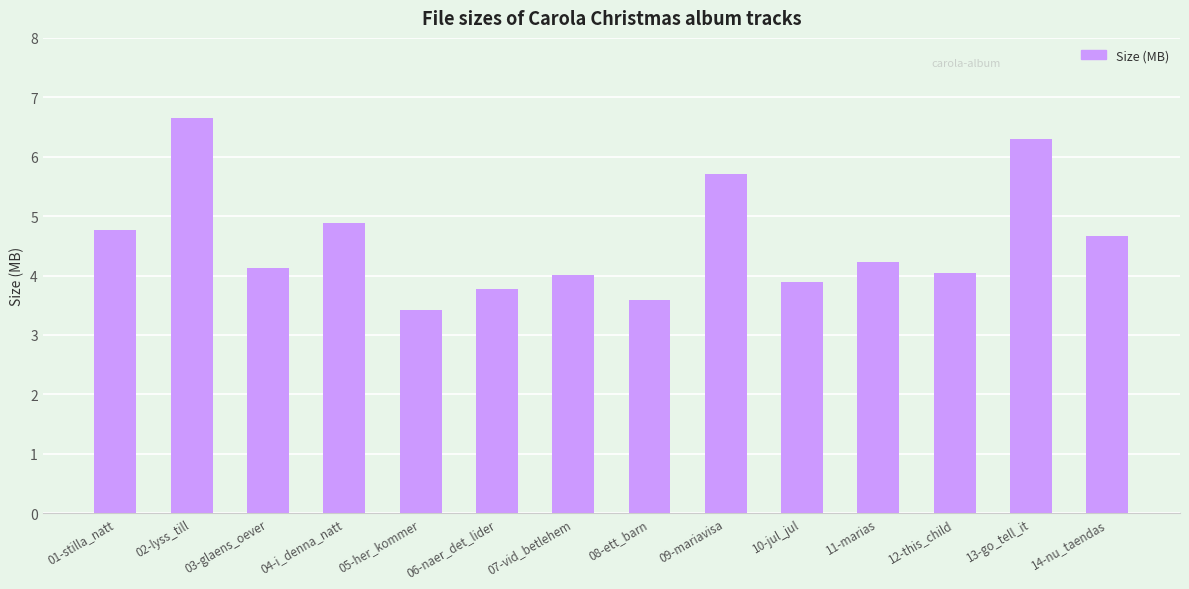

Where does the data first go above 4?

01-stilla_natt